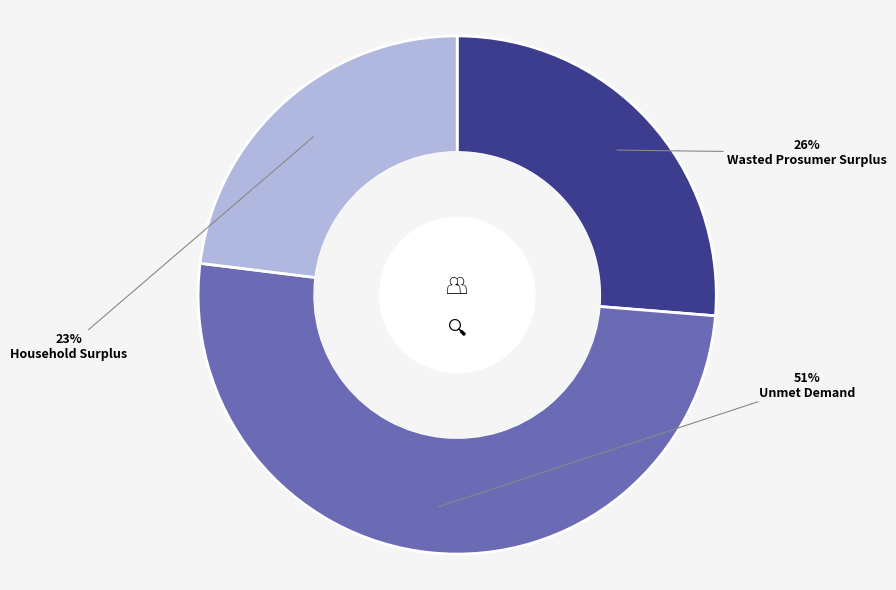

Combined, do Household Surplus and Wasted Prosumer Surplus account for over 50%?

No